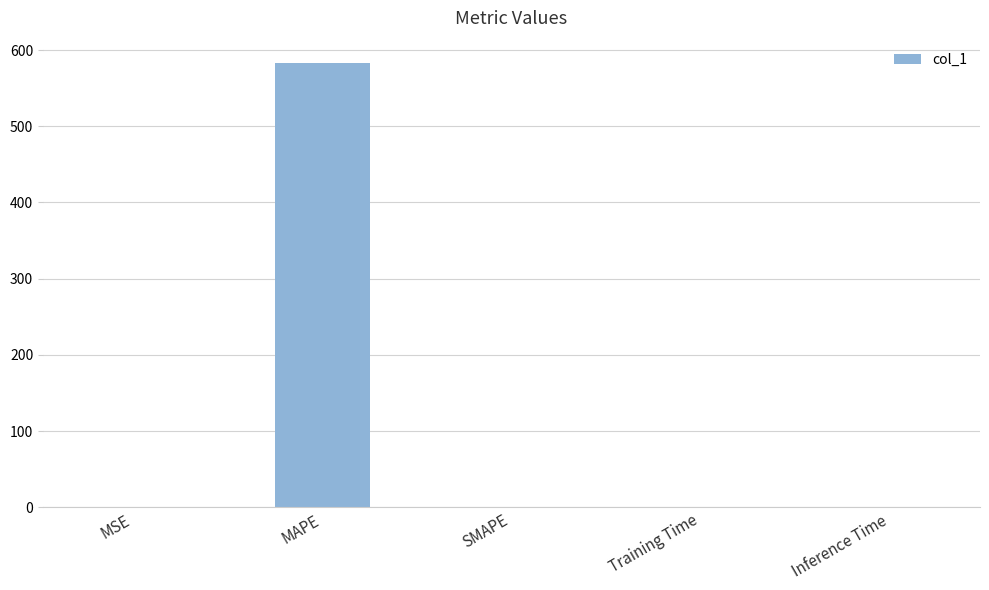

How many values exceed 0?

4